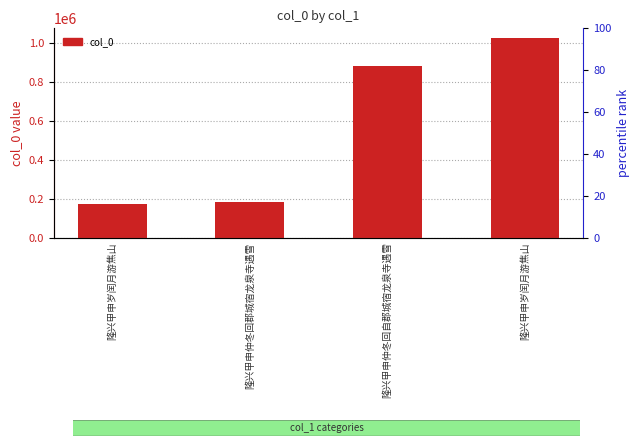

Reading left to right, extract all data points from this chart.

隆兴甲申岁闰月游焦山=174903	隆兴甲申仲冬回郡城宿龙泉寺遇雪=184484	隆兴甲申仲冬回自郡城宿龙泉寺遇雪=882960	隆兴甲申岁闰月游焦山=1025700